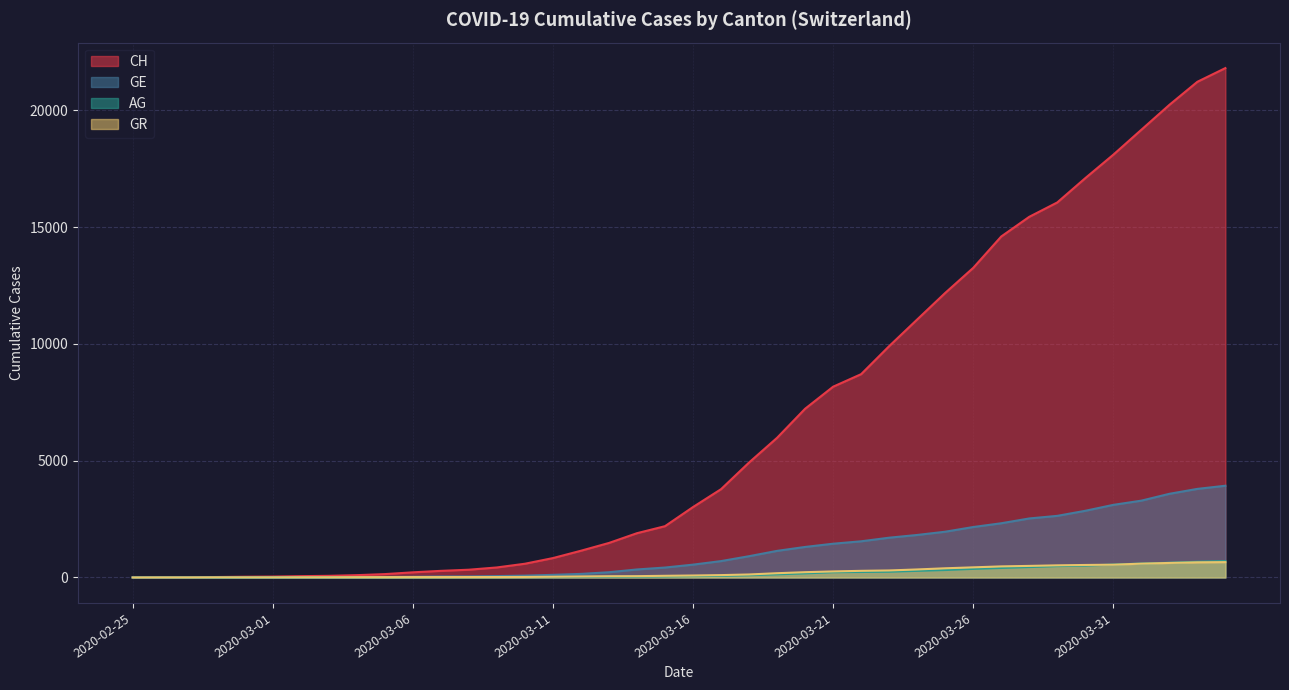

What is the sum of the GR values at 2020-03-20 and 2020-03-15?

297